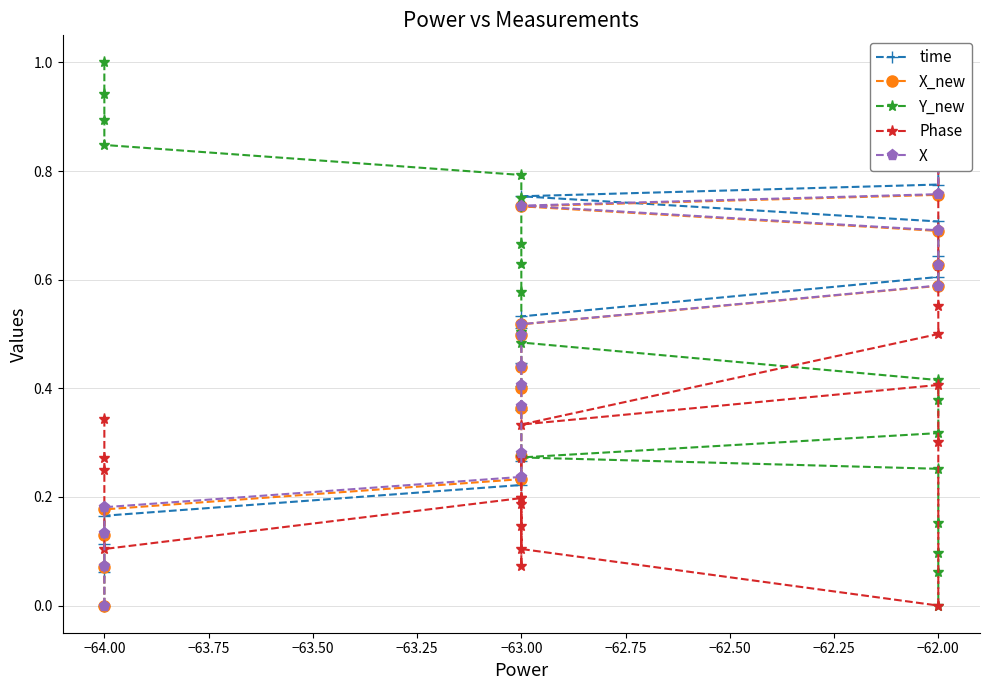

How many series are shown in this chart?

5